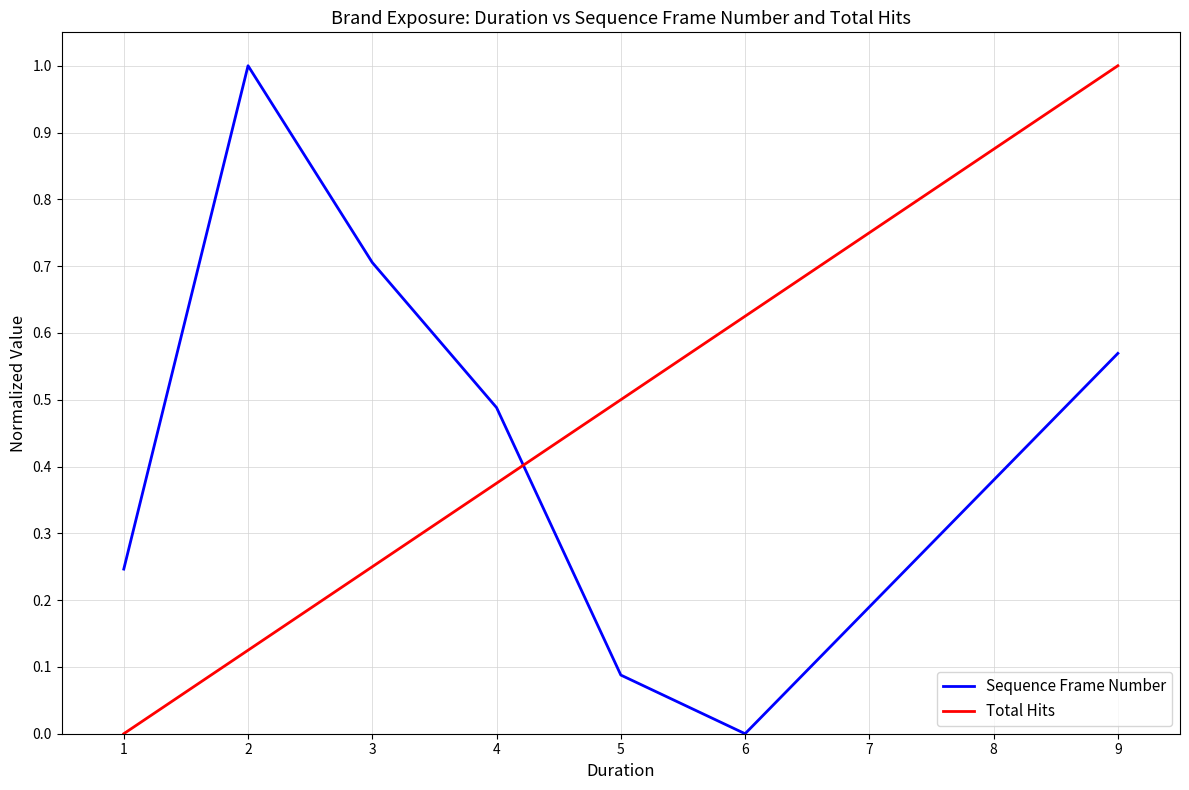

After their last crossing, which series has the higher values: Sequence Frame Number or Total Hits?

Total Hits